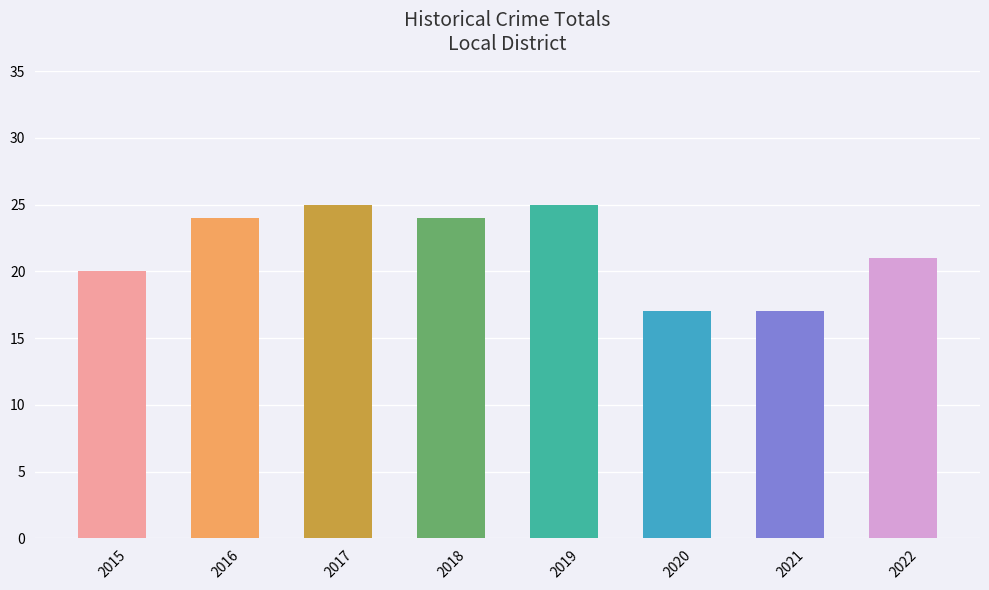

What is the maximum value shown in the chart?

25